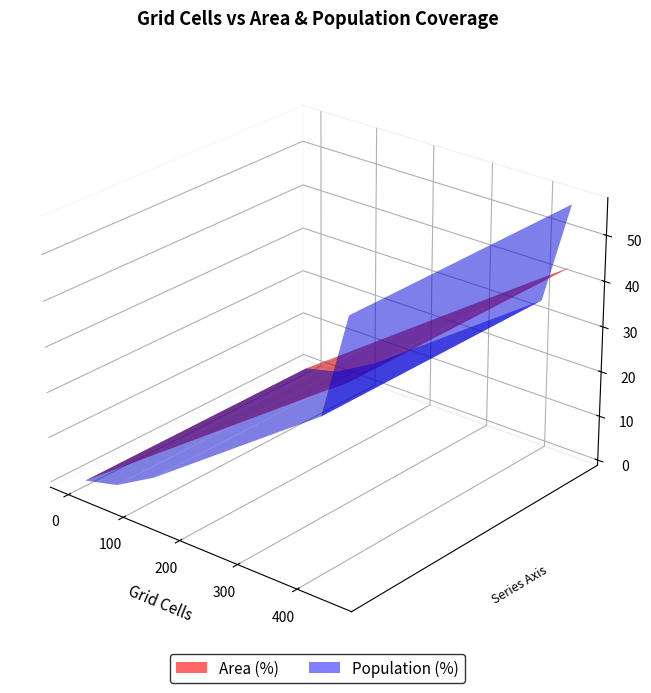

Reading left to right, extract all data points from this chart.

Area (%): High (30+ min)=5.5	Medium (20-30 min)=12.0	Low (10-20 min)=39.2	Only CT reachable within 60 min=0.0	Neither reachable within 60 min=0.0	Likely irrelevant (<10 min)=43.3
Population (%): High (30+ min)=1.9	Medium (20-30 min)=7.0	Low (10-20 min)=34.2	Only CT reachable within 60 min=0.0	Neither reachable within 60 min=0.0	Likely irrelevant (<10 min)=56.9